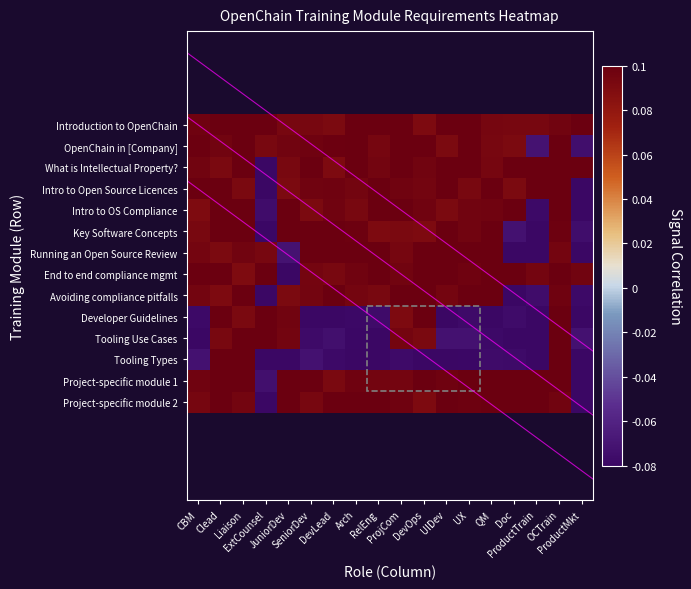

How many negative values does the Developer Guidelines series have?

11